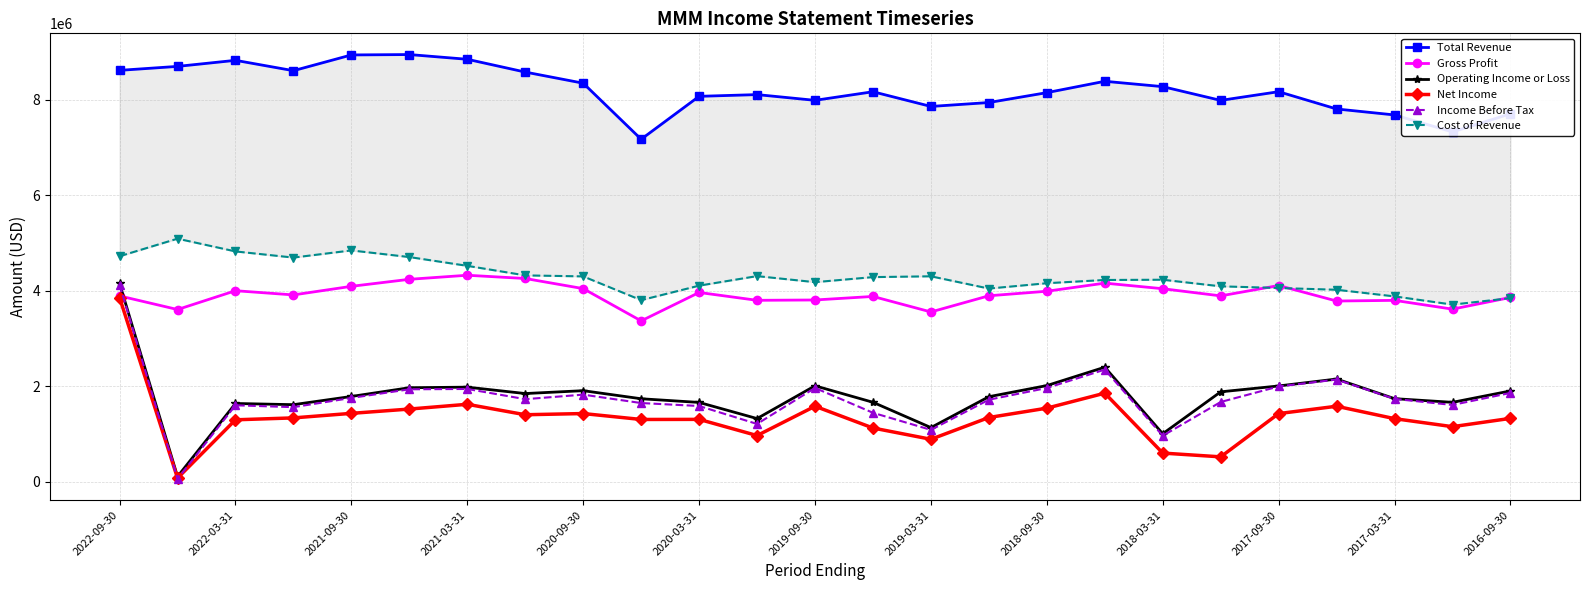

List the series in order of their peak value, lowest first.

Net Income, Income Before Tax, Operating Income or Loss, Gross Profit, Cost of Revenue, Total Revenue